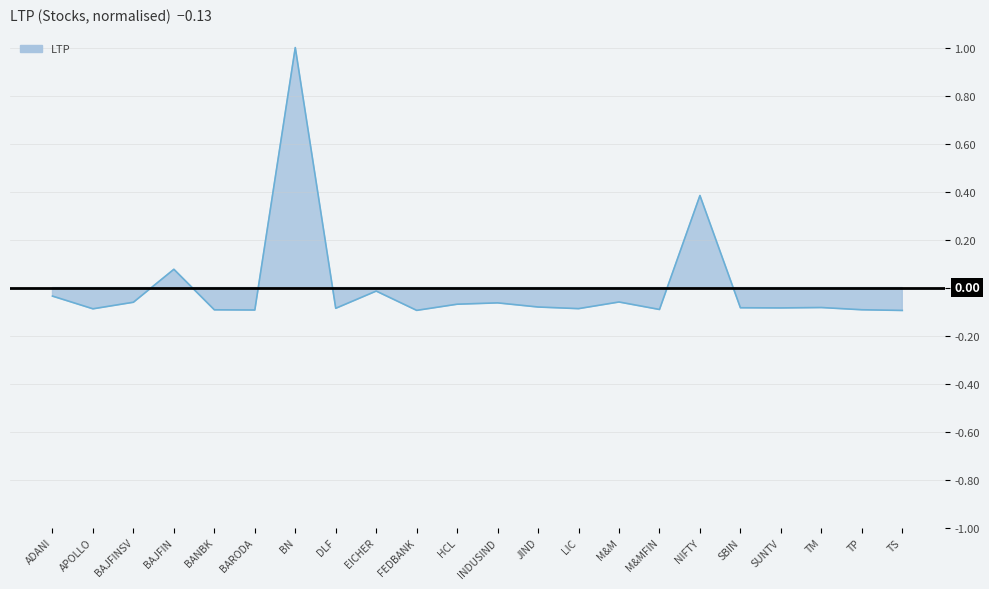

True or false: the data shows -0.1 at TS.

True